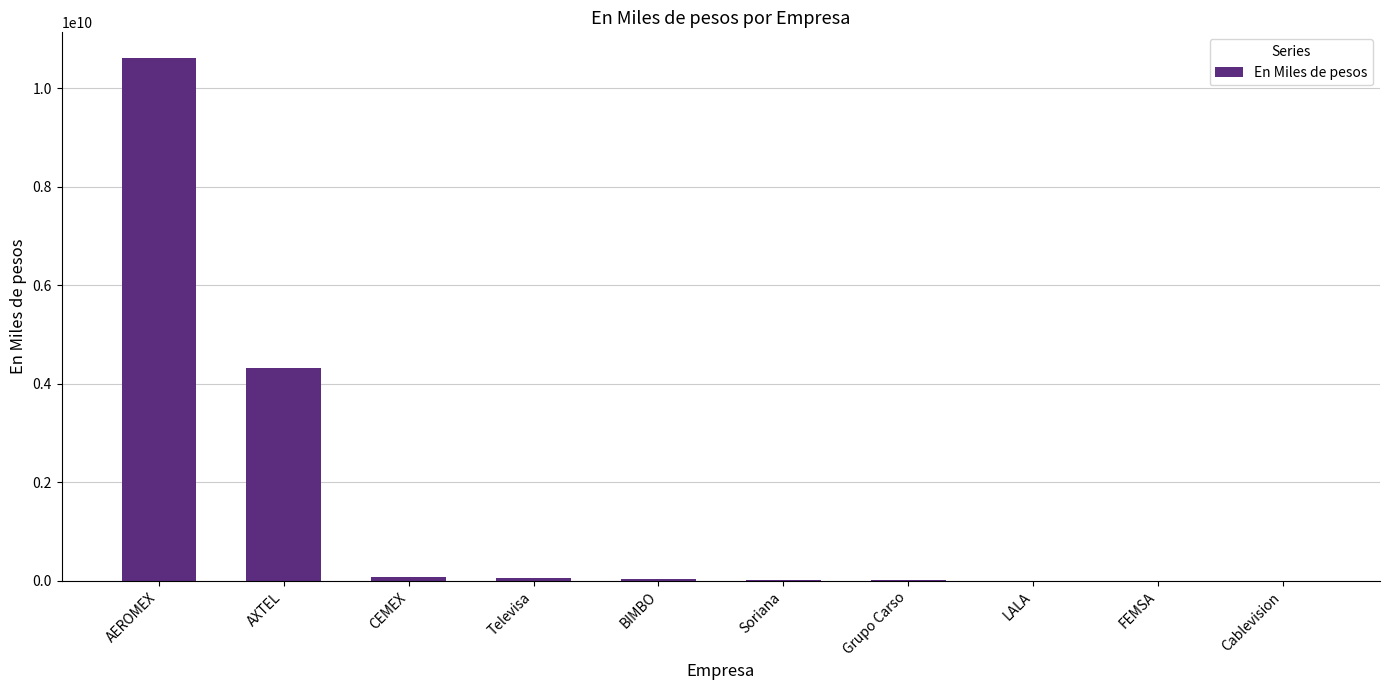

The chart shows a value of 2831482292 at AXTEL. True or false?

False